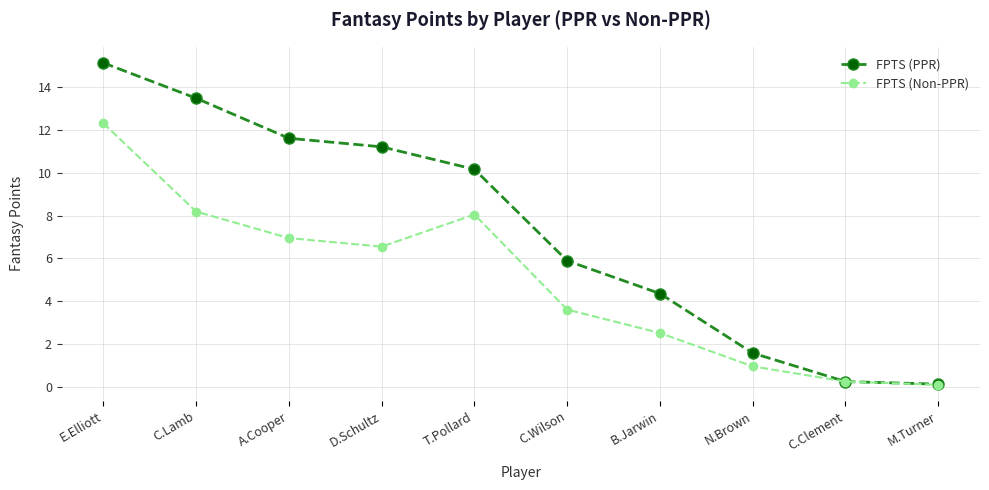

Is the value of FPTS (PPR) at D.Schultz greater than the value of FPTS (Non-PPR) at B.Jarwin?

Yes